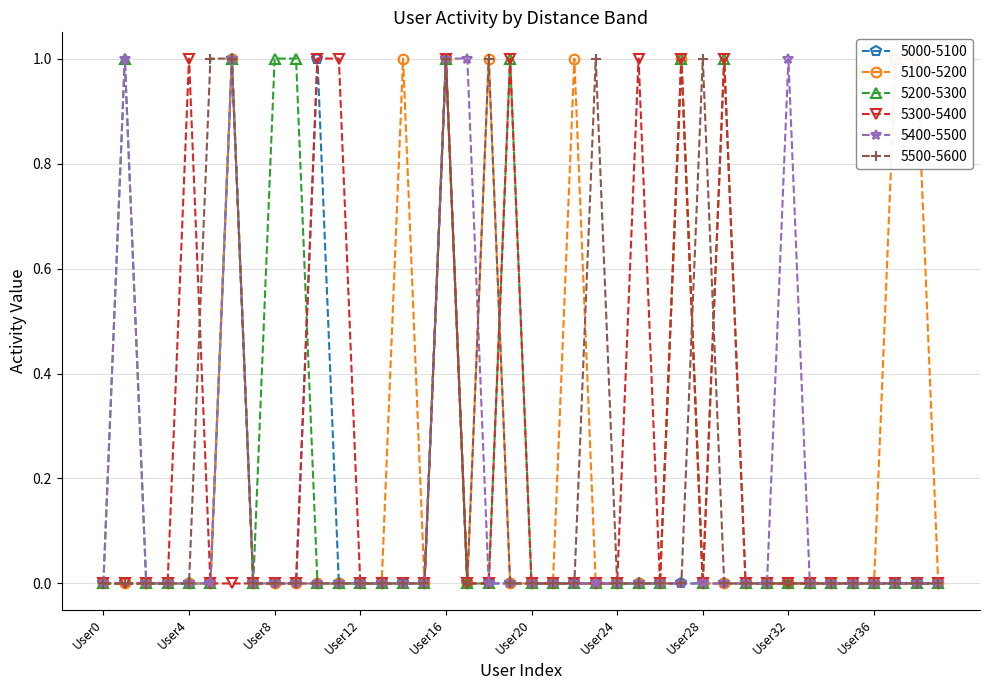

What is the sum of all 5200-5300 values?

8